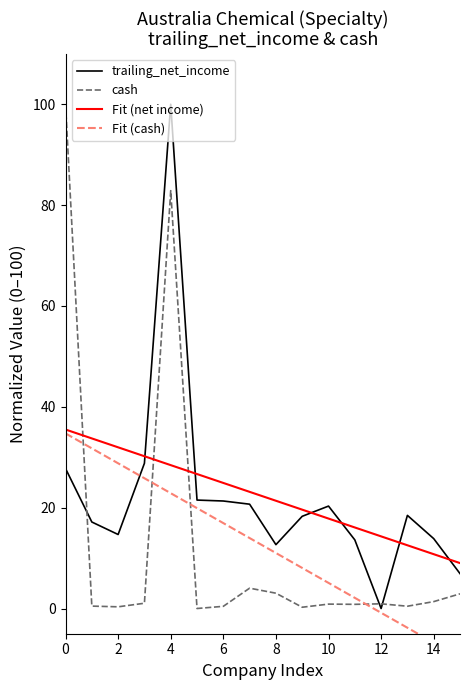

How many lines are shown in the chart?

4